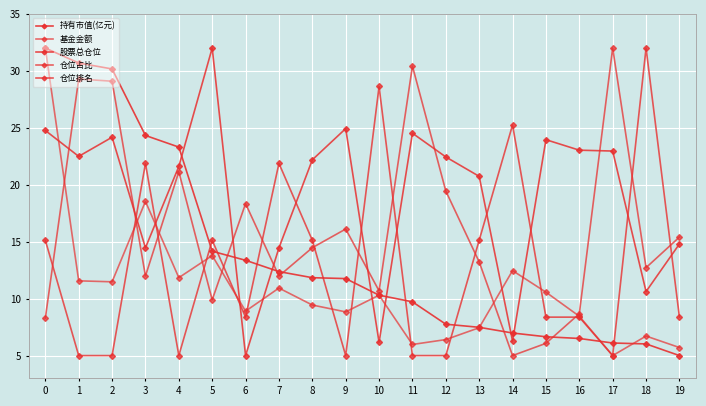

Reading left to right, extract all data points from this chart.

持有市值(亿元): 0=32.0	1=30.7	2=30.2	3=24.3	4=23.3	5=14.2	6=13.4	7=12.4	8=11.8	9=11.8	10=10.3	11=9.7	12=7.8	13=7.5	14=7.0	15=6.7	16=6.5	17=6.1	18=6.0	19=5.0
基金金额: 0=32.0	1=11.6	2=11.5	3=18.5	4=11.8	5=13.8	6=8.9	7=10.9	8=9.4	9=8.8	10=10.3	11=6.0	12=6.4	13=7.4	14=12.5	15=10.6	16=8.5	17=5.0	18=6.7	19=5.7
股票总仓位: 0=24.8	1=22.5	2=24.2	3=14.5	4=21.6	5=32.0	6=5.0	7=14.5	8=22.2	9=24.9	10=6.2	11=24.5	12=22.4	13=20.7	14=6.3	15=24.0	16=23.0	17=23.0	18=10.6	19=14.8
仓位占比: 0=8.3	1=29.3	2=29.1	3=12.0	4=21.1	5=9.9	6=18.3	7=12.0	8=14.5	9=16.1	10=10.7	11=30.4	12=19.4	13=13.2	14=5.0	15=6.1	16=8.7	17=32.0	18=12.7	19=15.4
仓位排名: 0=15.1	1=5.0	2=5.0	3=21.9	4=5.0	5=15.1	6=8.4	7=21.9	8=15.1	9=5.0	10=28.6	11=5.0	12=5.0	13=15.1	14=25.2	15=8.4	16=8.4	17=5.0	18=32.0	19=8.4